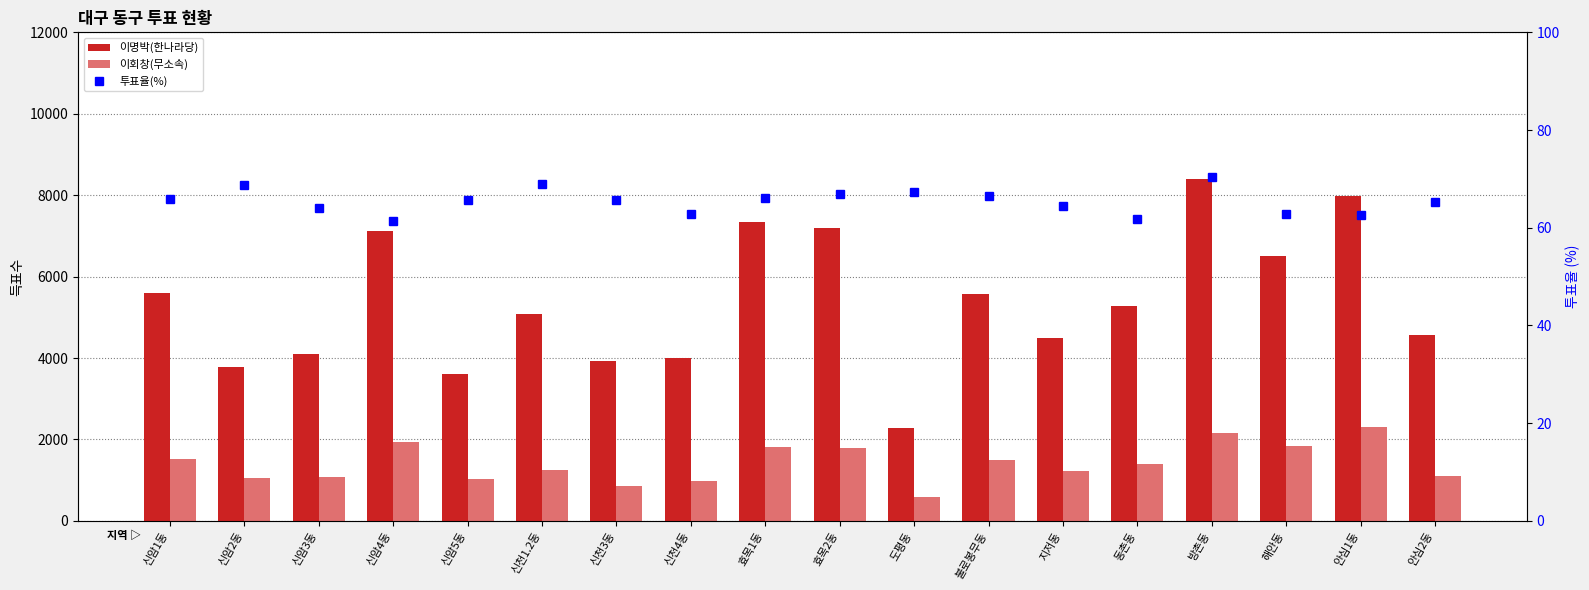

What is the difference between the maximum and minimum values in the 이회창(무소속) series?

1705.0